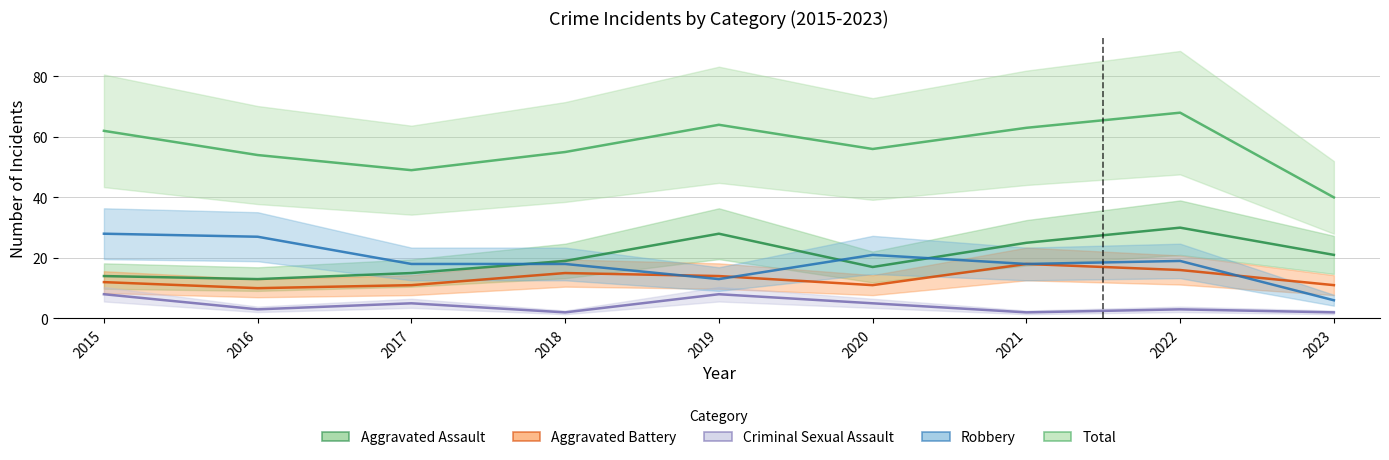

At which label does Criminal Sexual Assault first exceed 3?

2015